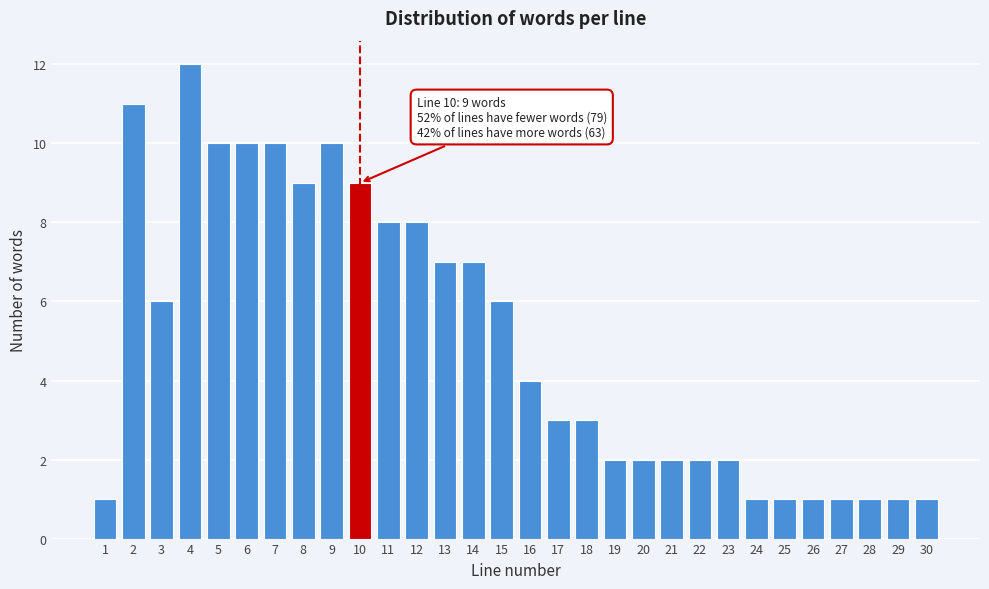

Reading left to right, list all the values displayed in this chart.

1	11	6	12	10	10	10	9	10	9	8	8	7	7	6	4	3	3	2	2	2	2	2	1	1	1	1	1	1	1